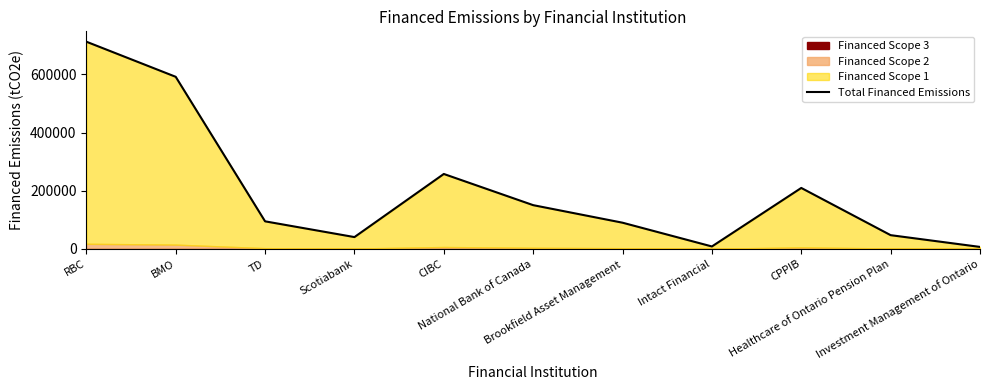

What is the sum of the values at CIBC and Intact Financial?

265688.2